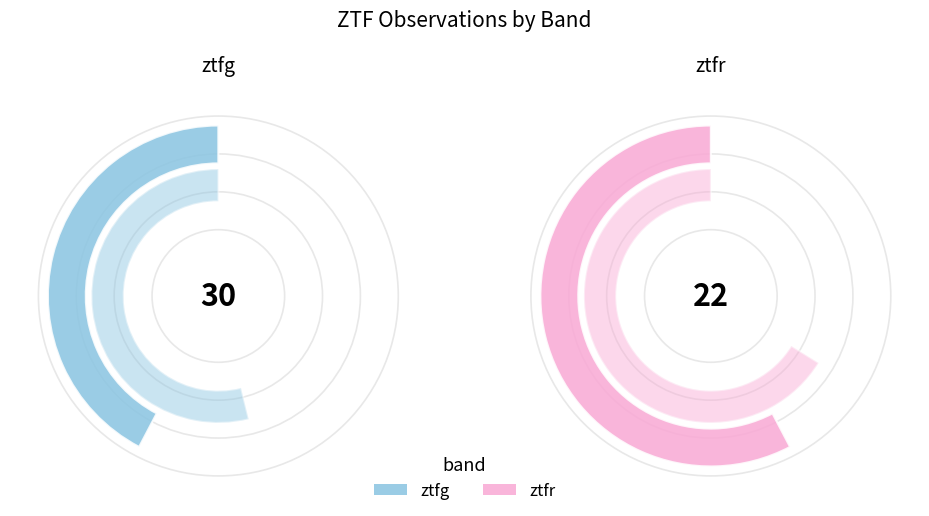

What is the largest slice in the pie chart?

ztfg